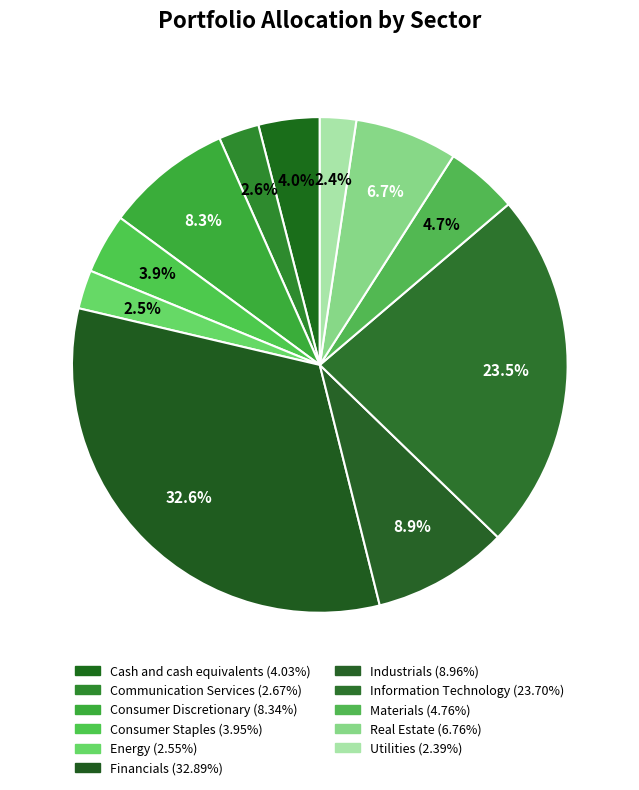

How many slices are in this pie chart?

11